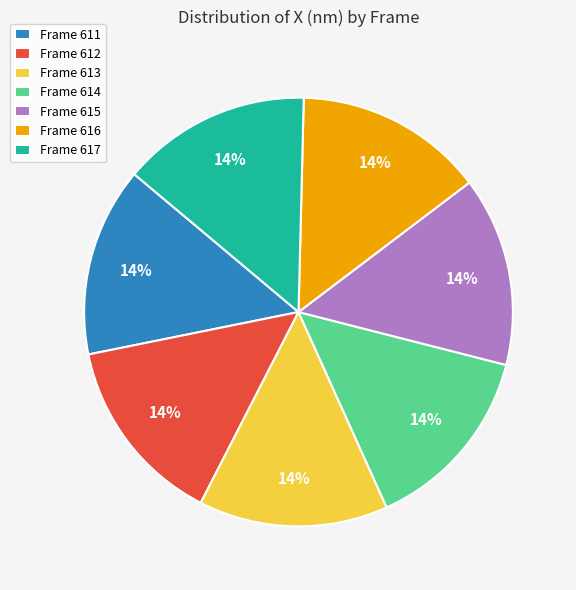

The Frame 617 slice represents 14% of the pie. True or false?

True